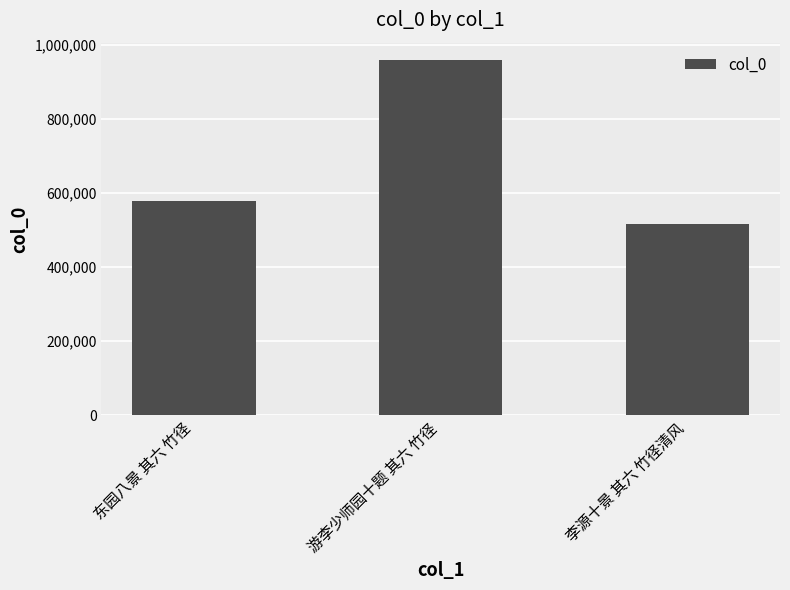

Is it true that the value at 游李少师园十题 其六 竹径 is 957717?

True